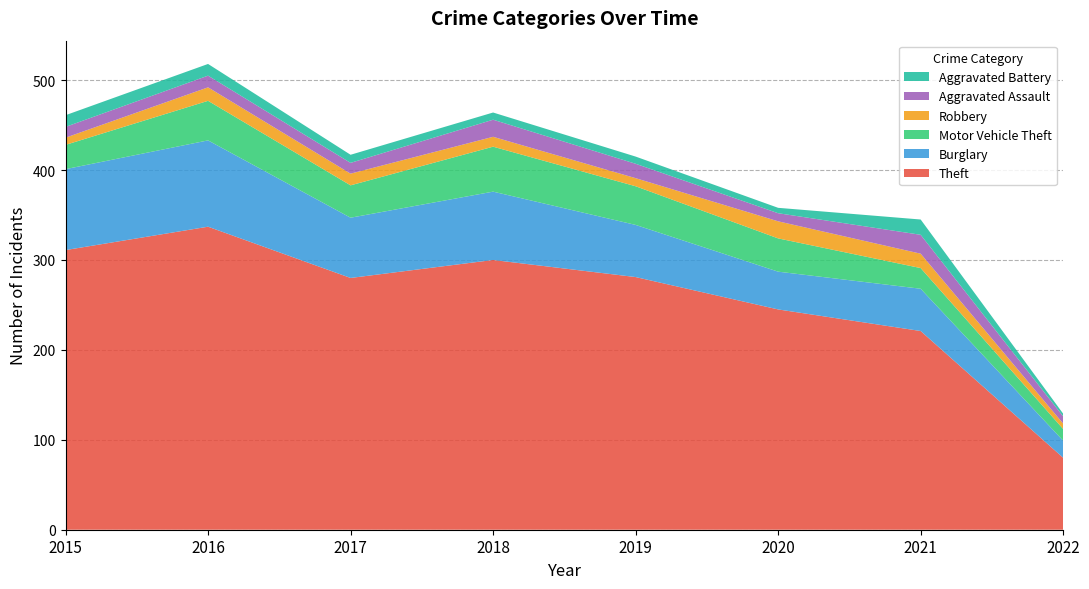

Reading left to right, transcribe all the data shown in this chart.

Theft: 2015=311	2016=337	2017=280	2018=300	2019=281	2020=245	2021=221	2022=80
Burglary: 2015=90	2016=96	2017=67	2018=76	2019=58	2020=42	2021=47	2022=19
Motor Vehicle Theft: 2015=27	2016=44	2017=36	2018=50	2019=43	2020=37	2021=23	2022=13
Robbery: 2015=8	2016=15	2017=13	2018=11	2019=9	2020=19	2021=16	2022=6
Aggravated Assault: 2015=12	2016=13	2017=12	2018=19	2019=16	2020=9	2021=21	2022=8
Aggravated Battery: 2015=13	2016=13	2017=9	2018=8	2019=8	2020=6	2021=17	2022=3